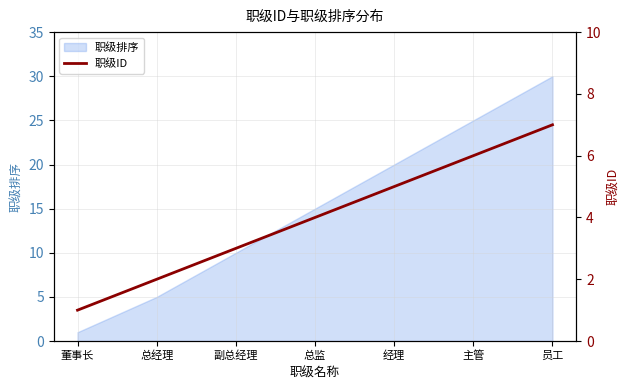

Which category has the highest value in the 职级排序 series?

员工